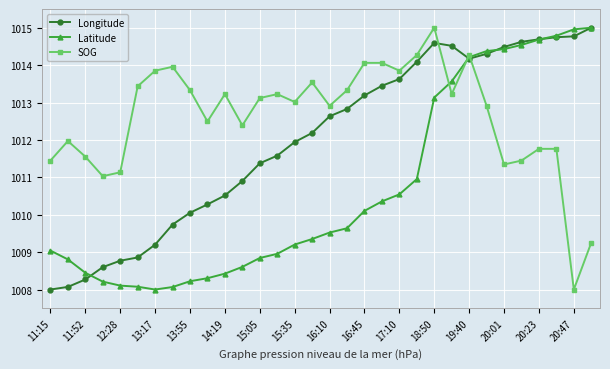

How many categories are shown in the chart?

32